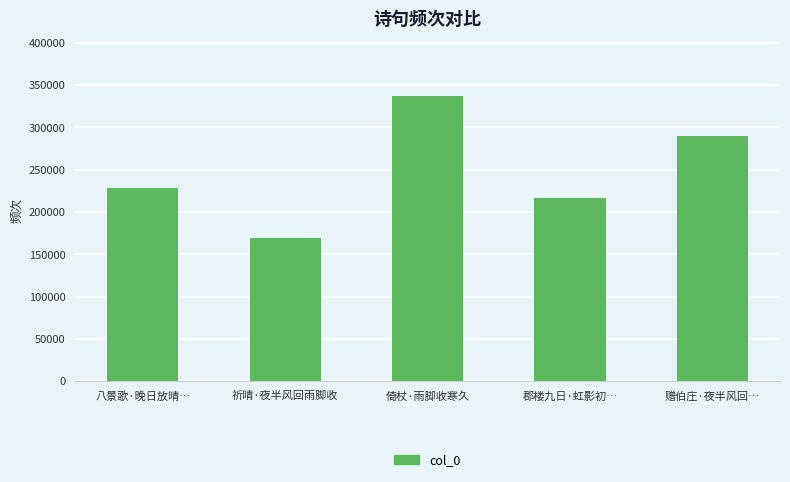

Rank the categories by value from highest to lowest.

倚杖·雨脚收寒久, 赠伯庄·夜半风回…, 八景歌·晚日放晴…, 郡楼九日·虹影初…, 祈晴·夜半风回雨脚收